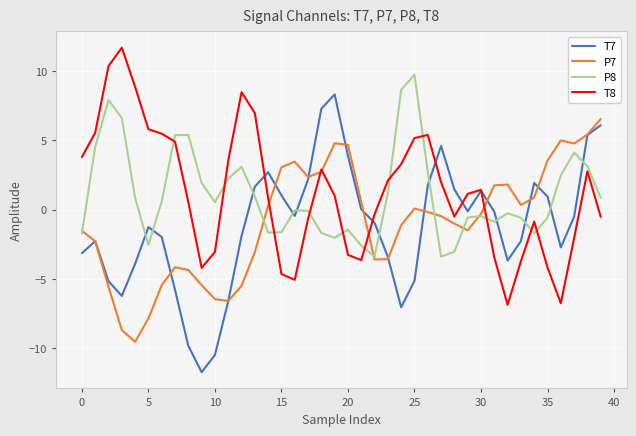

Which series has the widest spread of values?

T7